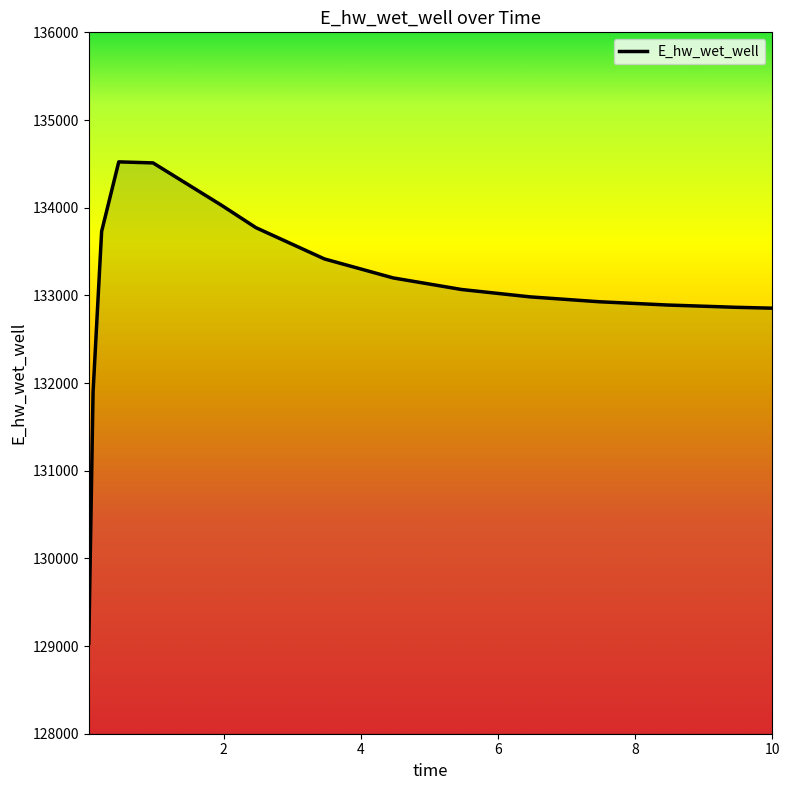

Does the chart have visible grid lines?

No